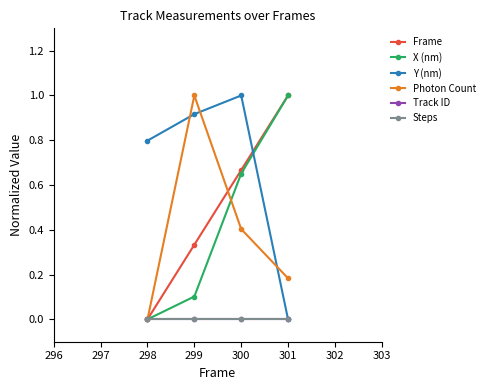

True or false: Track ID has more than 0 interior local peaks.

False